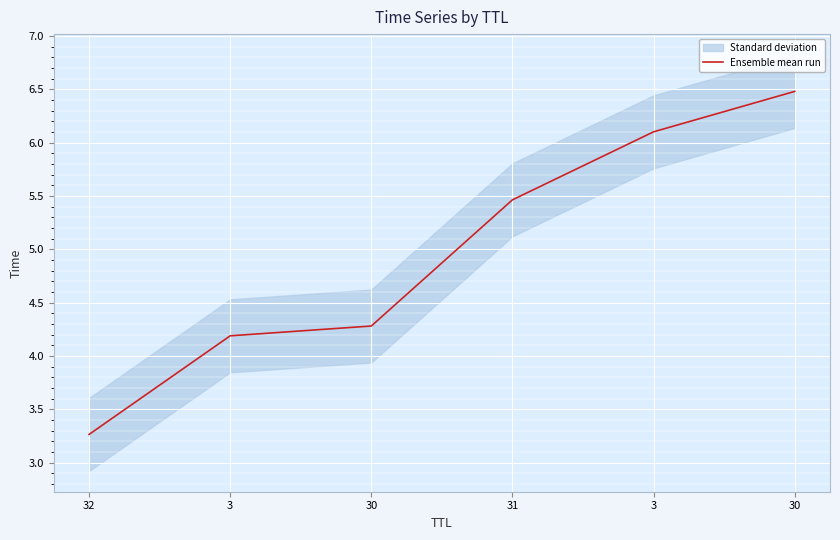

List the labels in order of value, largest first.

30, 3, 31, 30, 3, 32